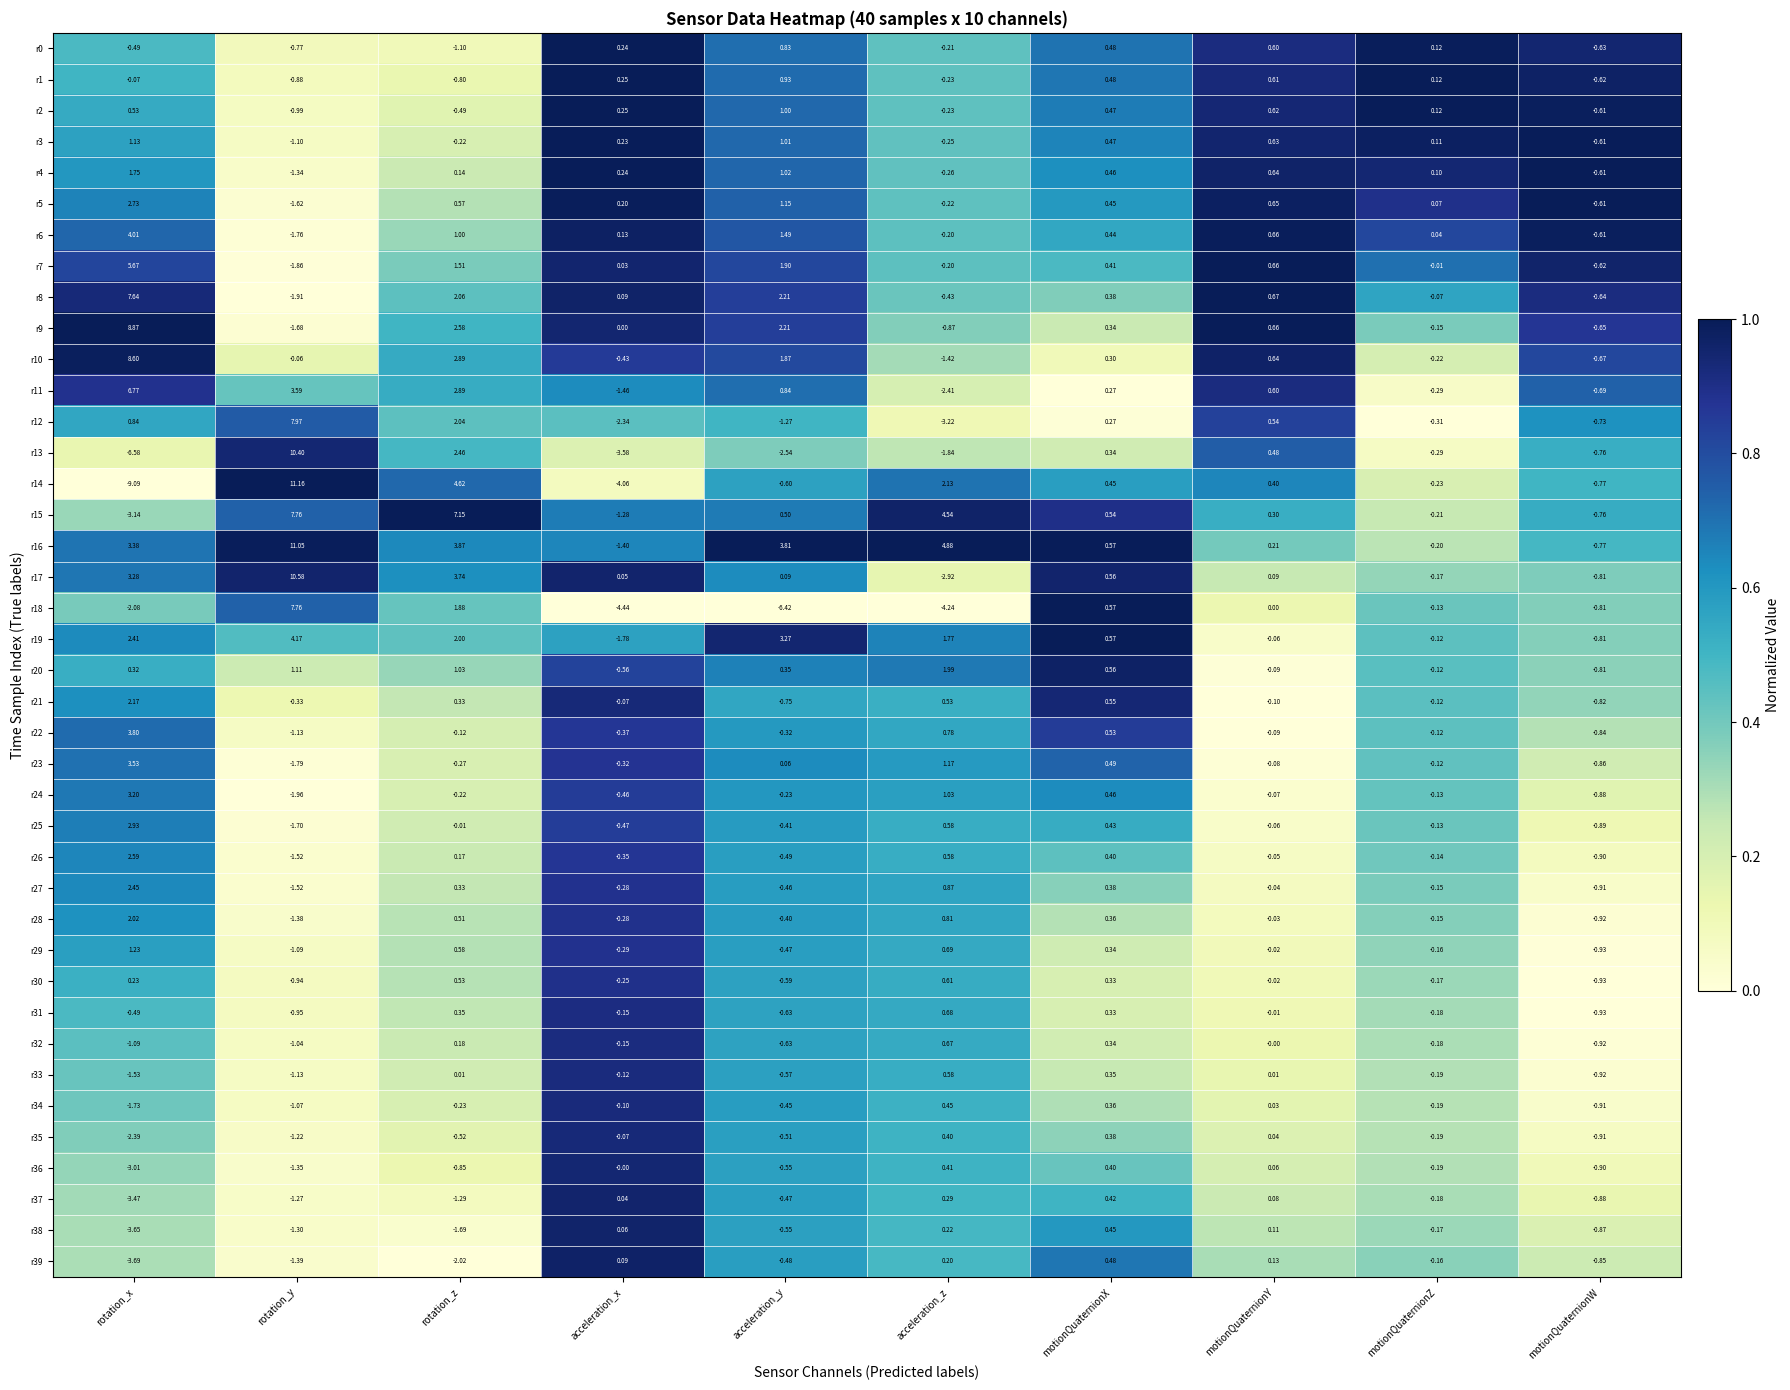

Which category has the lowest value across all series?

rotation_x